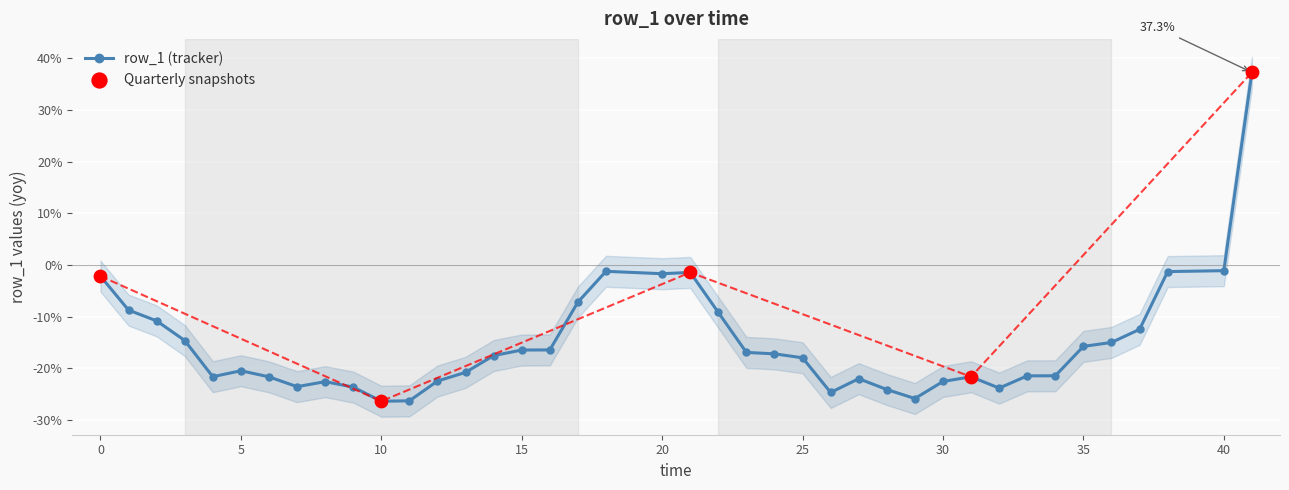

What is the maximum value for row_1 (tracker)?

37.3